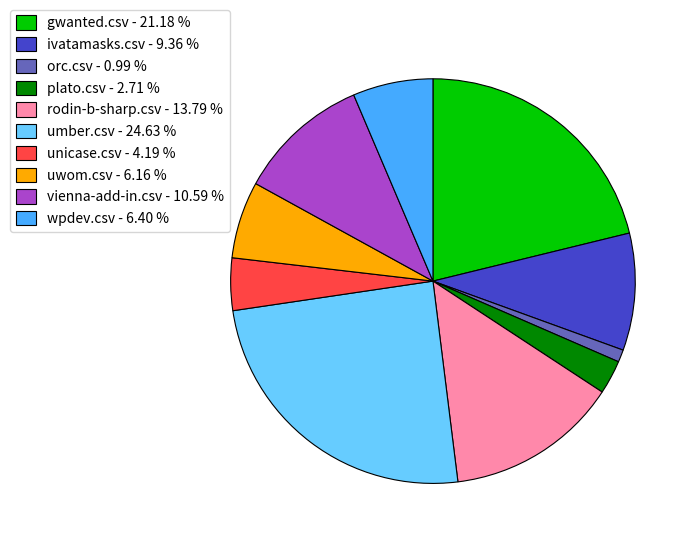

True or false: unicase.csv accounts for 4% of the total.

True